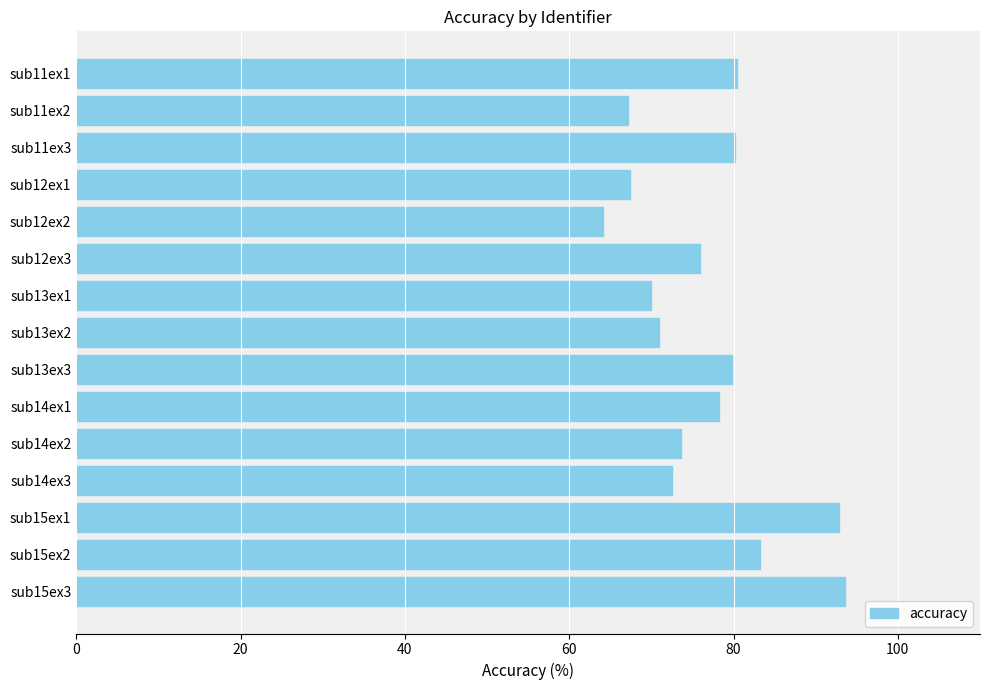

What is the ratio of the value at sub13ex3 to the value at sub11ex1?

1.0